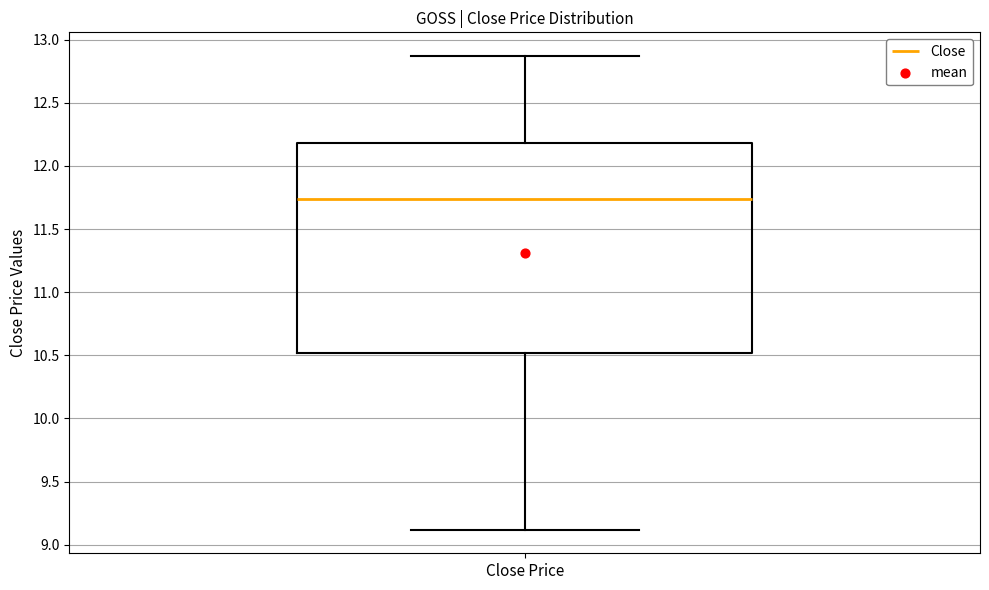

Transcribe this box plot: give where the median line is, the range the box spans, and where the two whiskers end, as read against the y-axis. The values are not printed on the chart, so give them approximately, as read against the axis.

median 11.75, box 10.50 to 12.20, whiskers 9.10 to 12.85